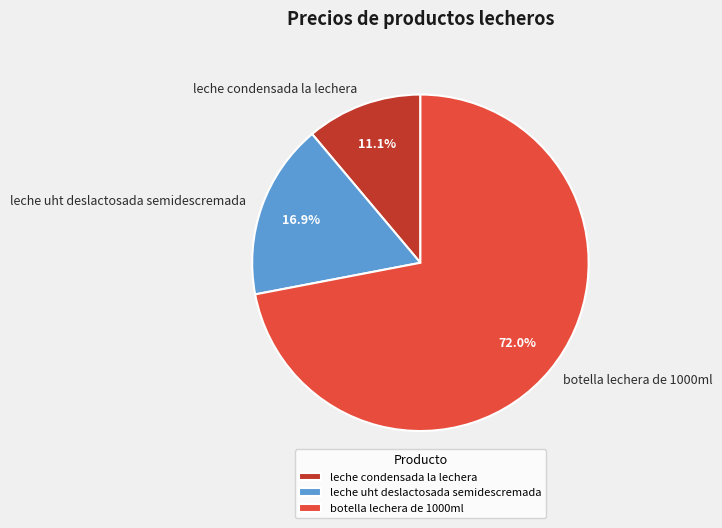

Does botella lechera de 1000ml account for over 50% of the chart?

Yes